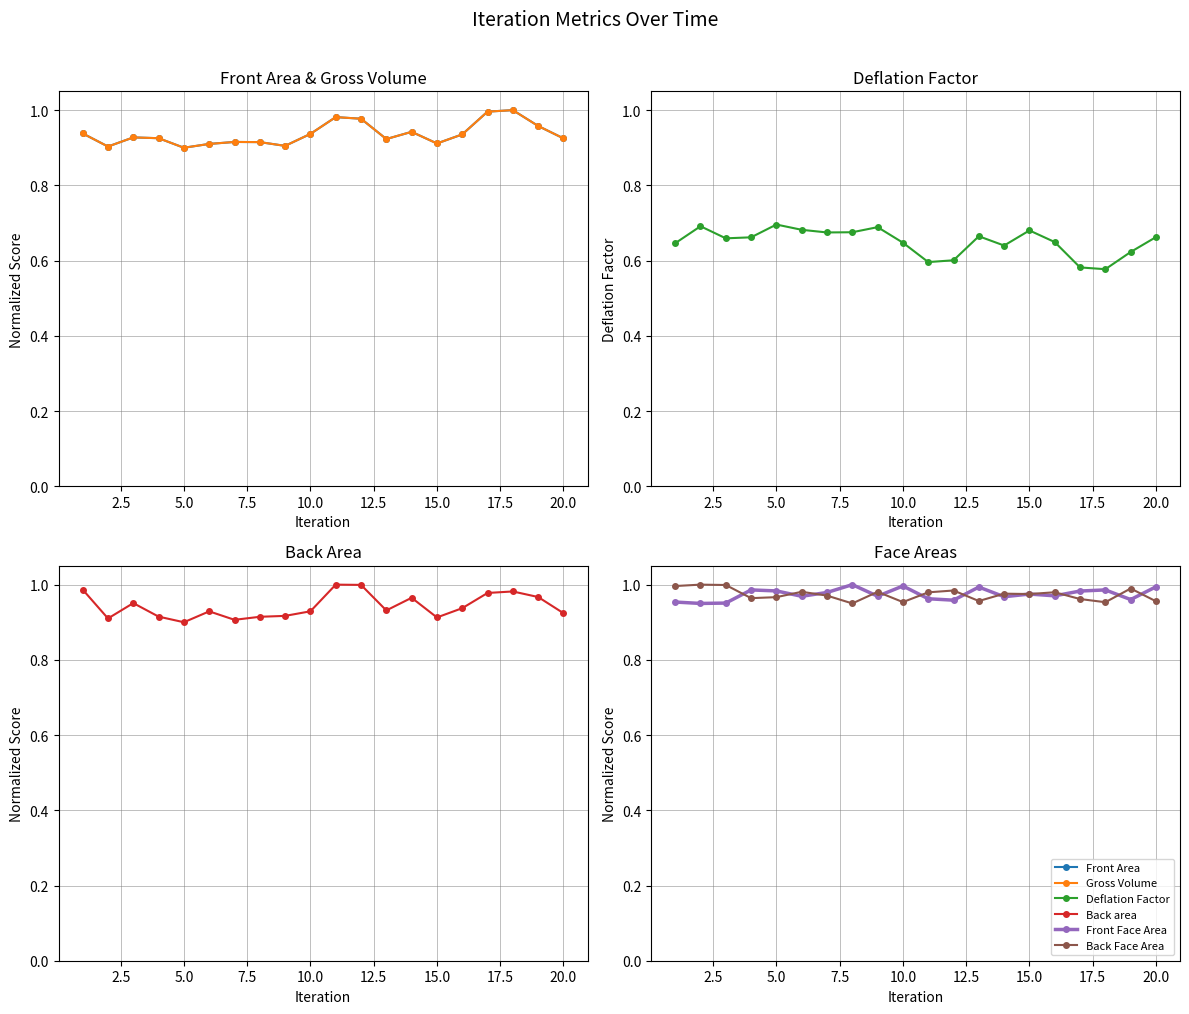

Reading left to right, what are all the values shown in this chart?

Front Area: 0.9	0.9	0.9	0.9	0.9	0.9	0.9	0.9	0.9	0.9	1.0	1.0	0.9	0.9	0.9	0.9	1.0	1.0	1.0	0.9
Gross Volume: 0.9	0.9	0.9	0.9	0.9	0.9	0.9	0.9	0.9	0.9	1.0	1.0	0.9	0.9	0.9	0.9	1.0	1.0	1.0	0.9
Deflation Factor: 0.6	0.7	0.7	0.7	0.7	0.7	0.7	0.7	0.7	0.6	0.6	0.6	0.7	0.6	0.7	0.6	0.6	0.6	0.6	0.7
Back area: 1.0	0.9	1.0	0.9	0.9	0.9	0.9	0.9	0.9	0.9	1.0	1.0	0.9	1.0	0.9	0.9	1.0	1.0	1.0	0.9
Front Face Area: 1.0	0.9	1.0	1.0	1.0	1.0	1.0	1.0	1.0	1.0	1.0	1.0	1.0	1.0	1.0	1.0	1.0	1.0	1.0	1.0
Back Face Area: 1.0	1.0	1.0	1.0	1.0	1.0	1.0	0.9	1.0	1.0	1.0	1.0	1.0	1.0	1.0	1.0	1.0	1.0	1.0	1.0